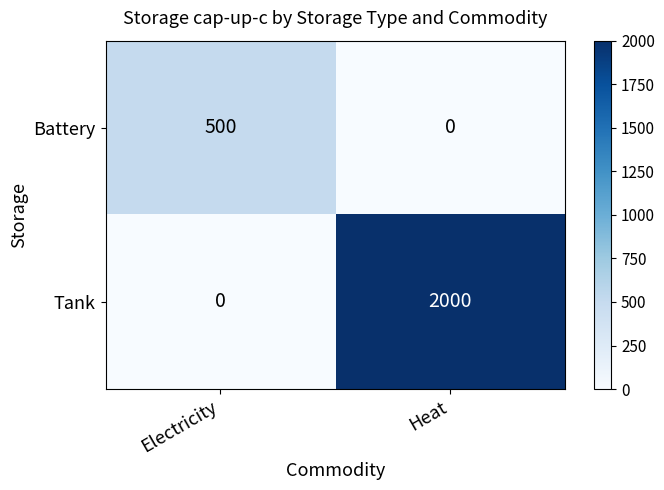

Reading left to right, list all the values displayed in this chart.

Battery: Electricity=500	Heat=0
Tank: Electricity=0	Heat=2000